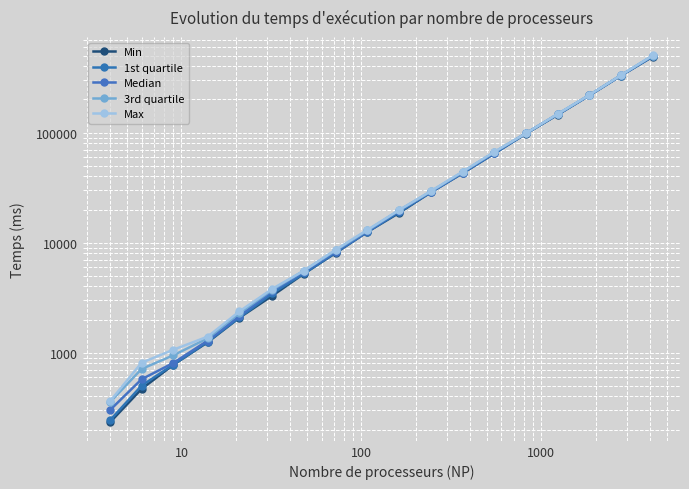

Count the number of categories in the chart.

18